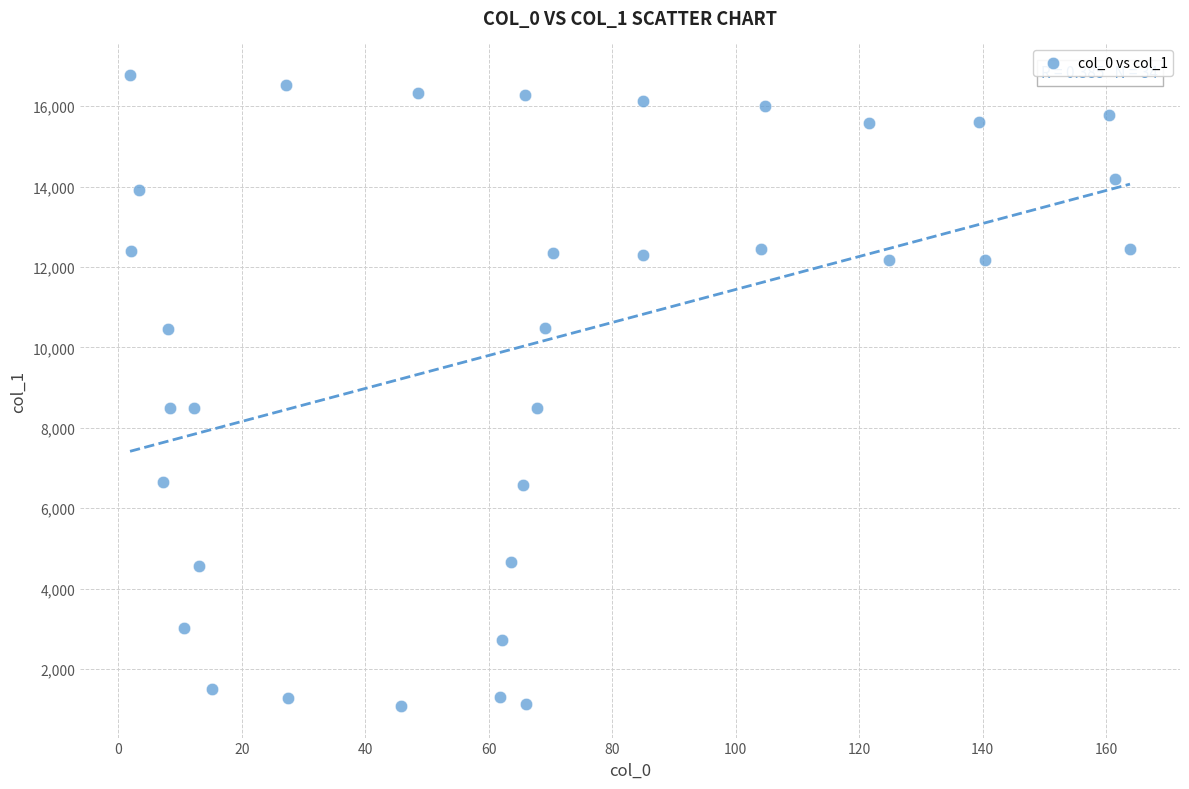

What is the range of Y values (max minus min)?

15696.1